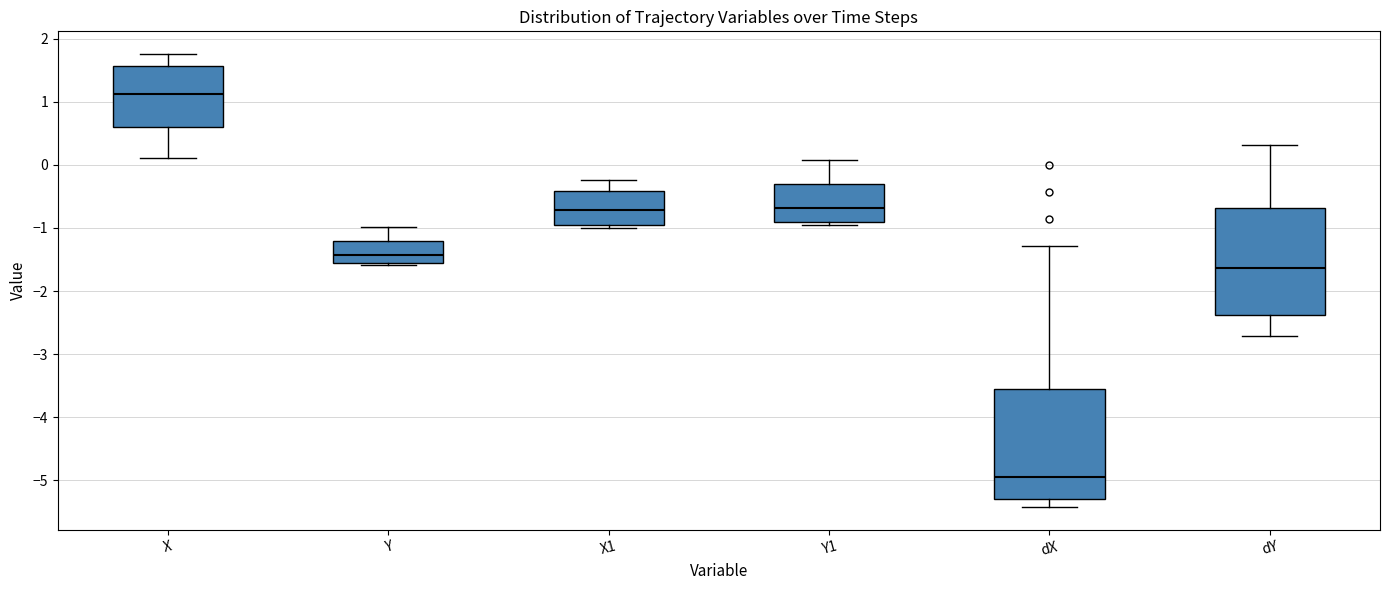

Which box's median line is the lowest?

dX